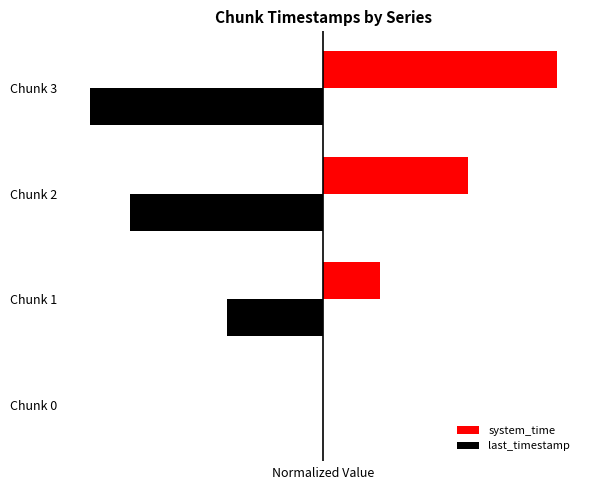

What are all the series names shown in the legend?

system_time, last_timestamp